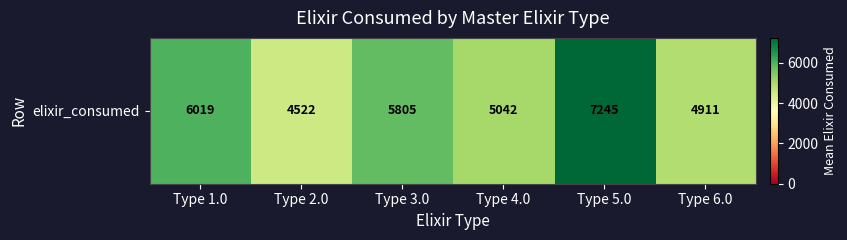

Count the number of values greater than 5805.

2